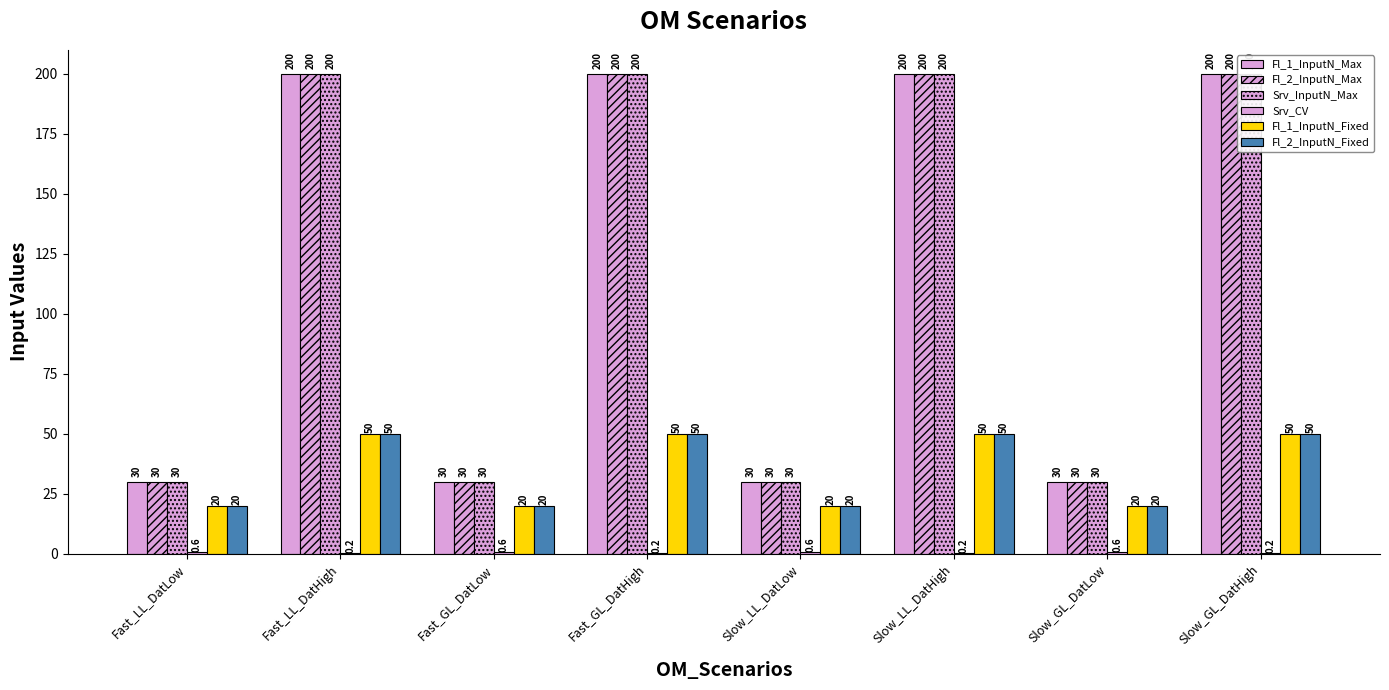

Rank the series at Slow_GL_DatLow from highest to lowest value.

Fl_1_InputN_Max, Fl_2_InputN_Max, Srv_InputN_Max, Fl_1_InputN_Fixed, Fl_2_InputN_Fixed, Srv_CV